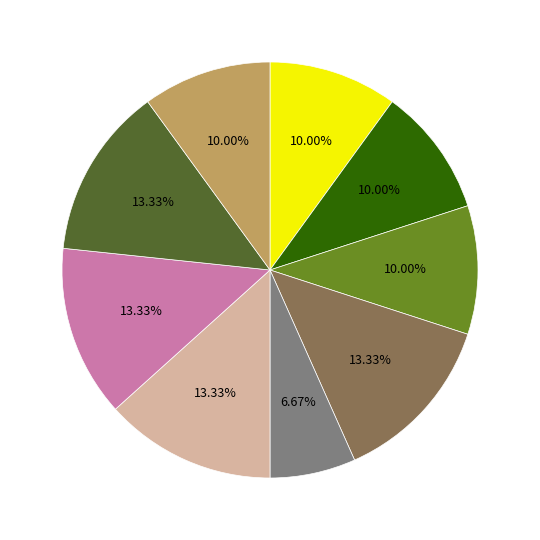

Is there any slice that represents more than half of the pie?

No